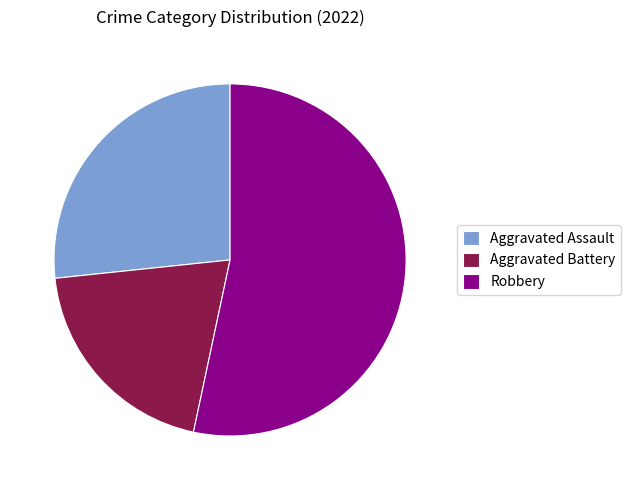

Approximately how many times larger is the value at Aggravated Battery compared to Aggravated Assault?

0.7